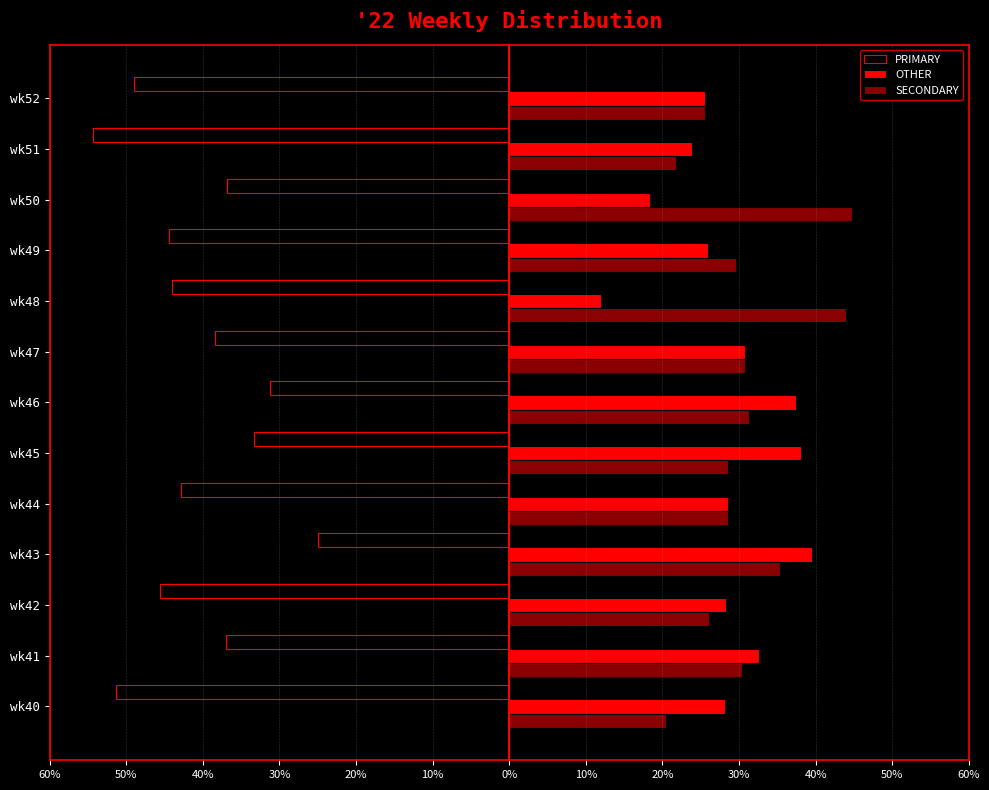

What are all the series names shown in the legend?

PRIMARY, OTHER, SECONDARY